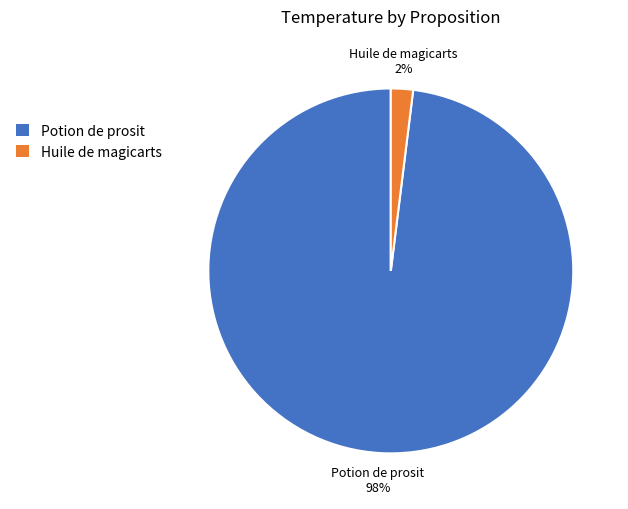

To the nearest percent, what is the average slice percentage?

50%